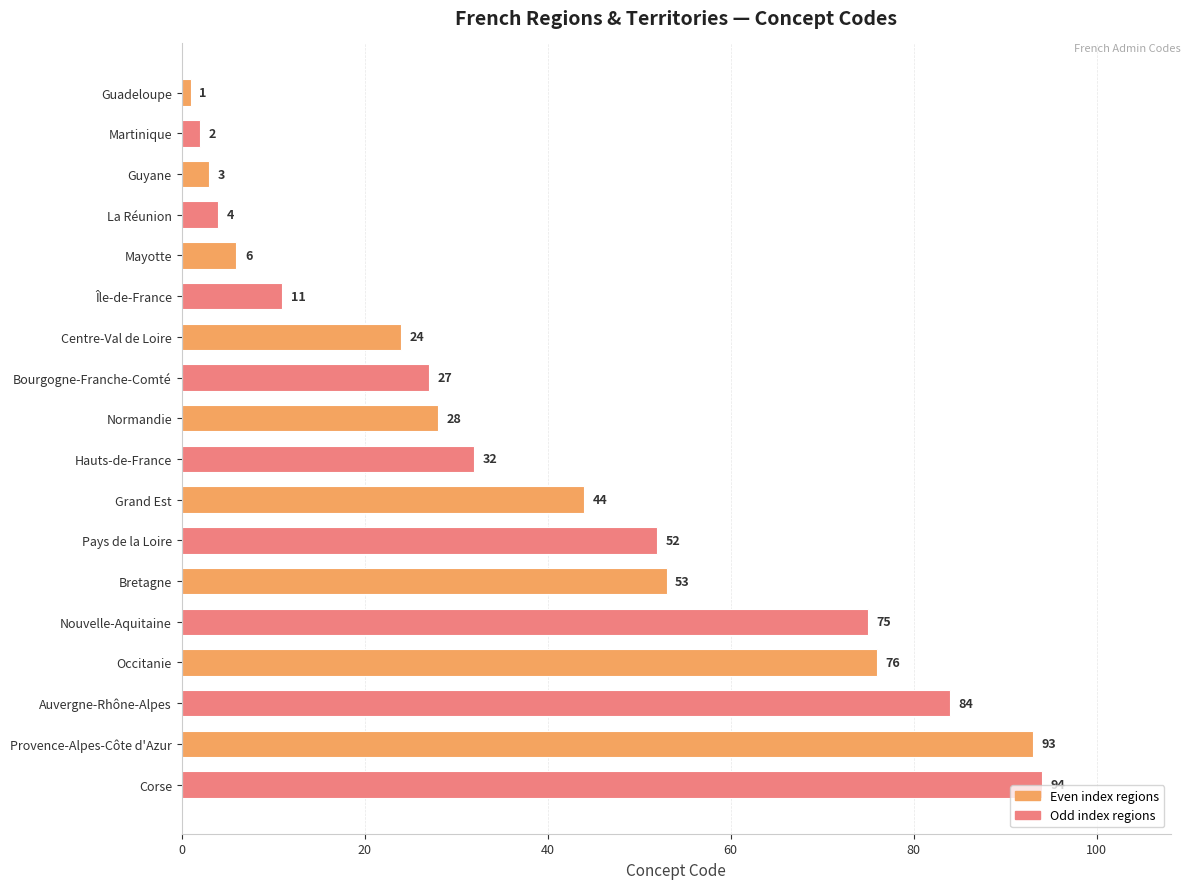

List the labels in order of value, largest first.

Corse, Provence-Alpes-Côte d'Azur, Auvergne-Rhône-Alpes, Occitanie, Nouvelle-Aquitaine, Bretagne, Pays de la Loire, Grand Est, Hauts-de-France, Normandie, Bourgogne-Franche-Comté, Centre-Val de Loire, Île-de-France, Mayotte, La Réunion, Guyane, Martinique, Guadeloupe